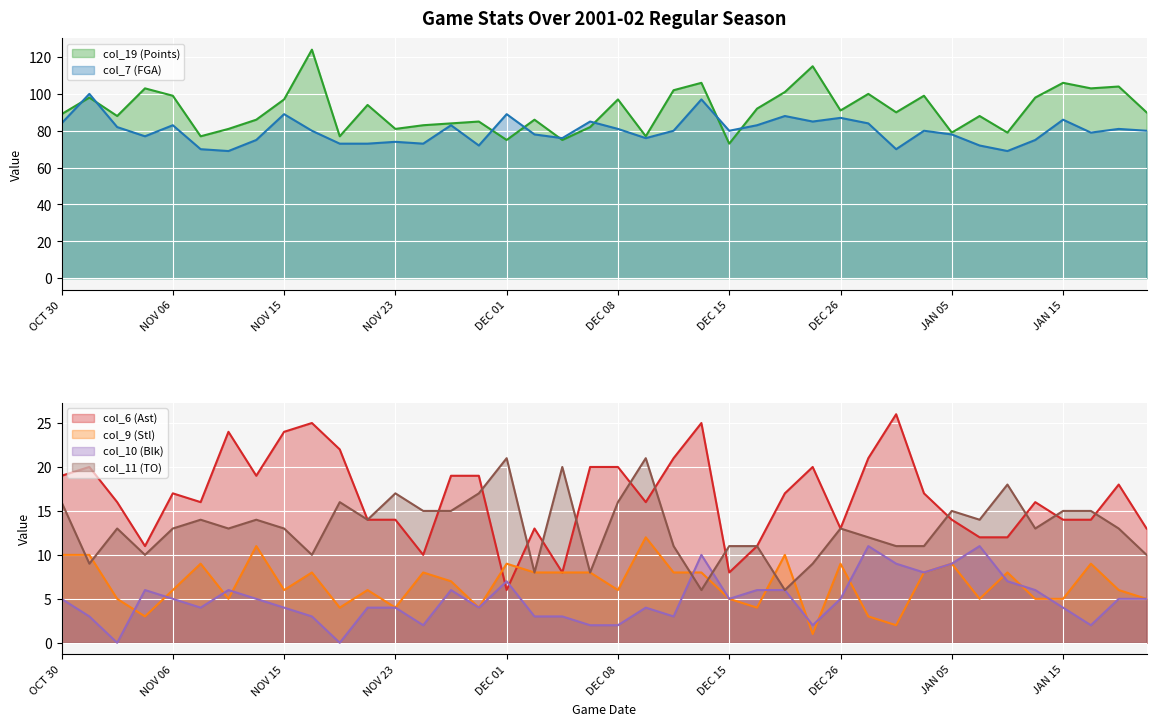

Is it true that col_6 equals 9 at NOV 23?

False